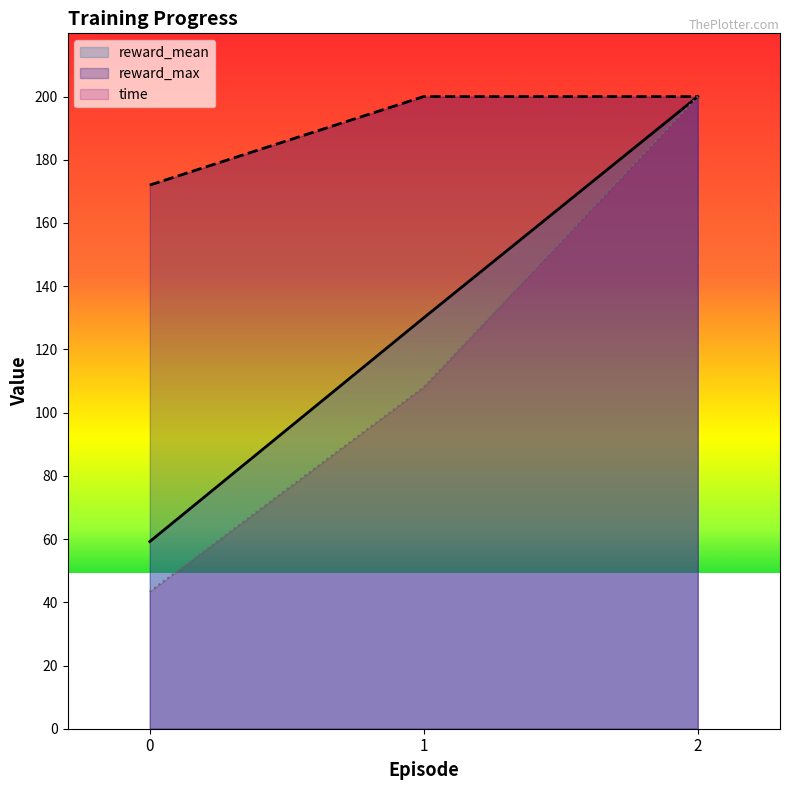

At 1, list the series in order from smallest to largest.

time, reward_mean, reward_max